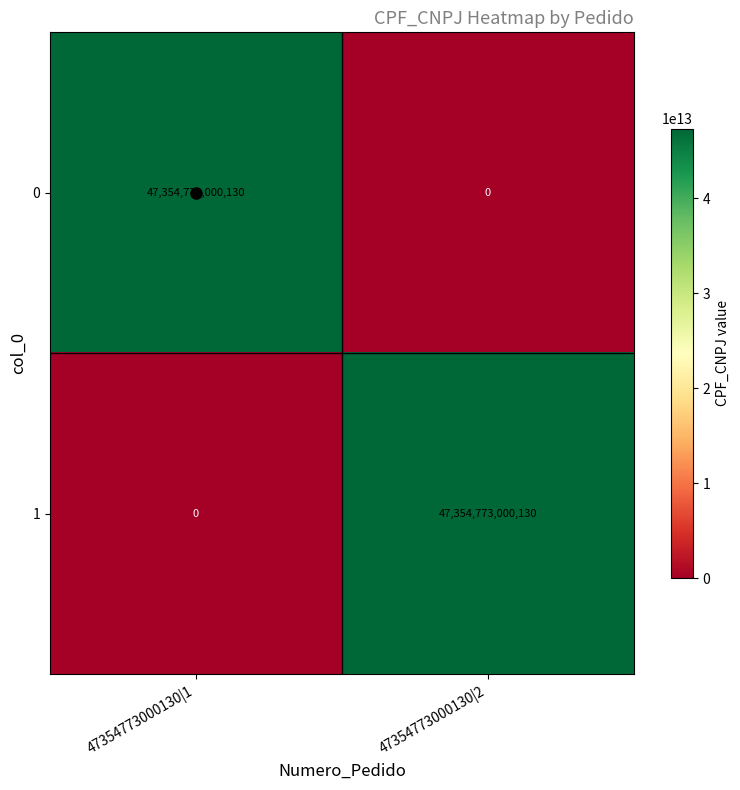

Is it true that 1 equals -28004571068489 at 47354773000130|1?

False